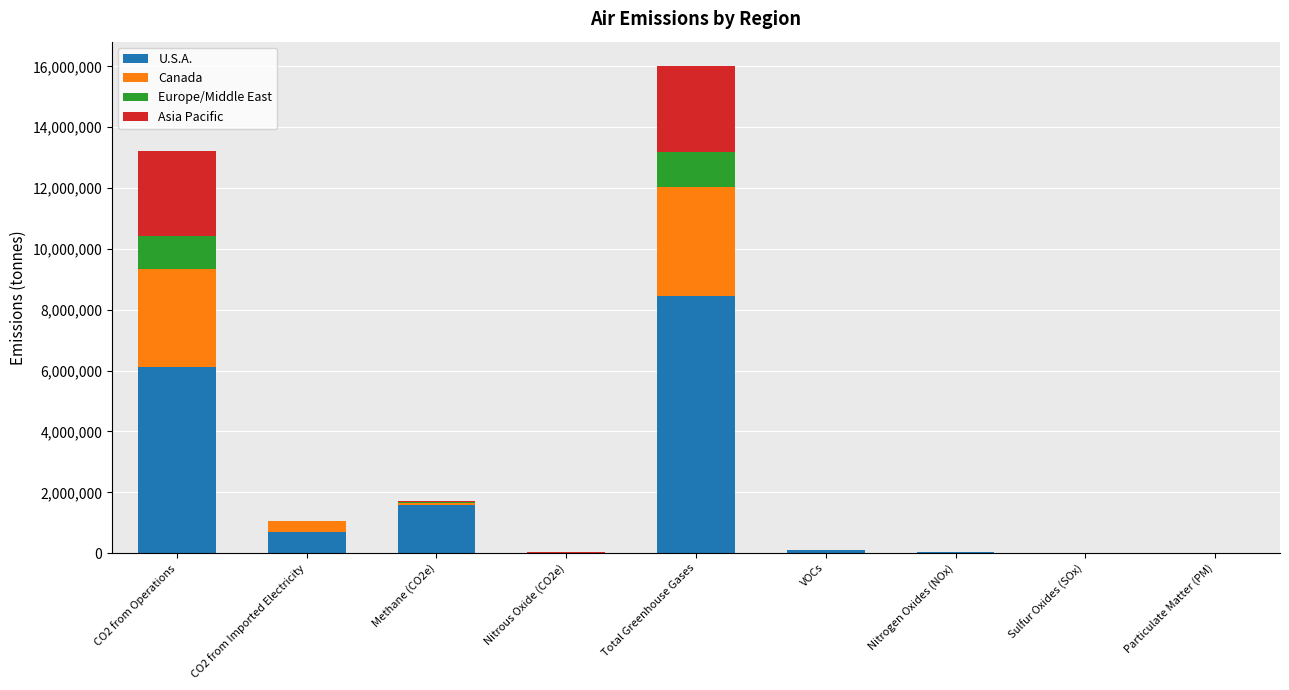

What is the sum of all U.S.A. values?

17021258.1